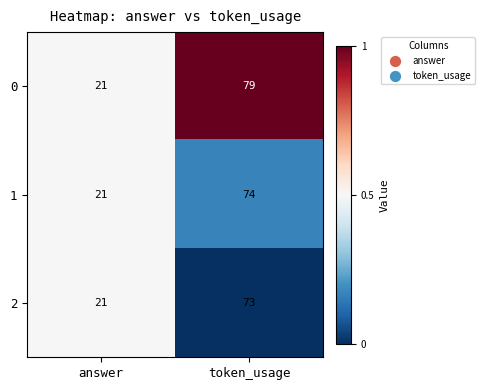

The 2 series shows 12 at answer. True or false?

False